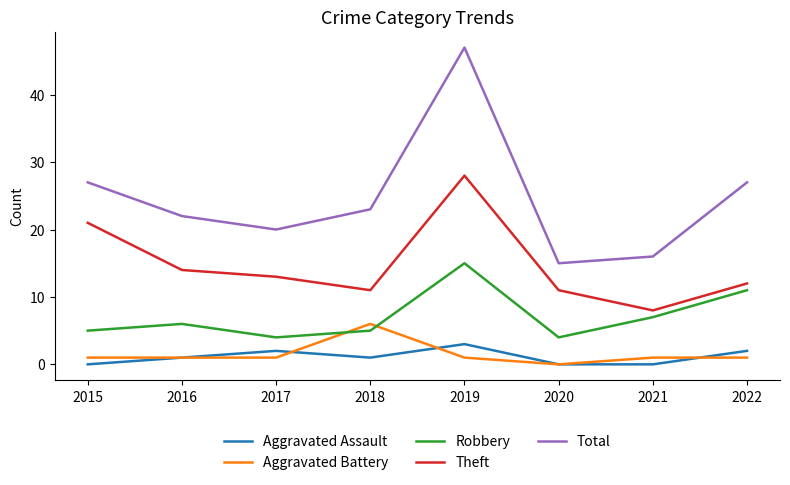

What is the greatest value displayed?

47